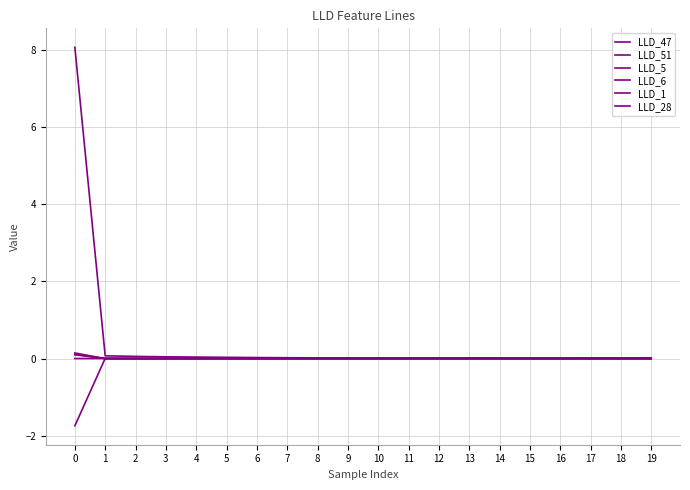

The LLD_51 series shows 0.0 at 2. True or false?

False